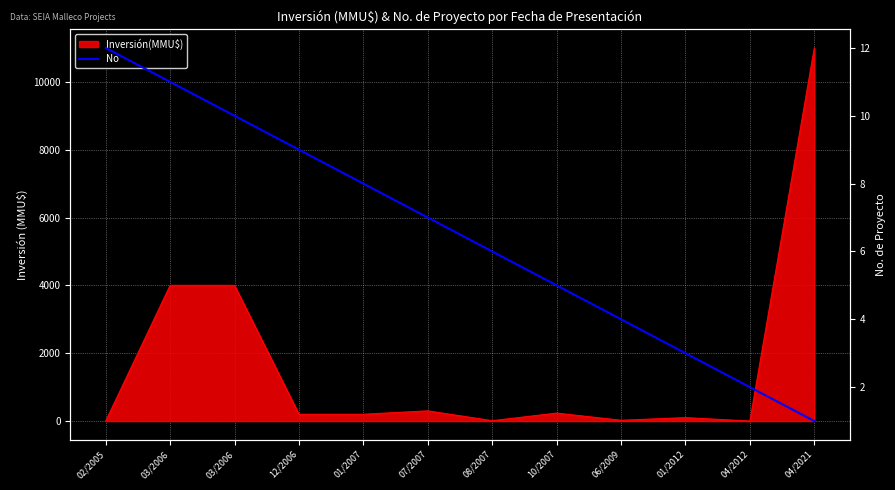

The value at 02/2005 is 6. True or false?

False